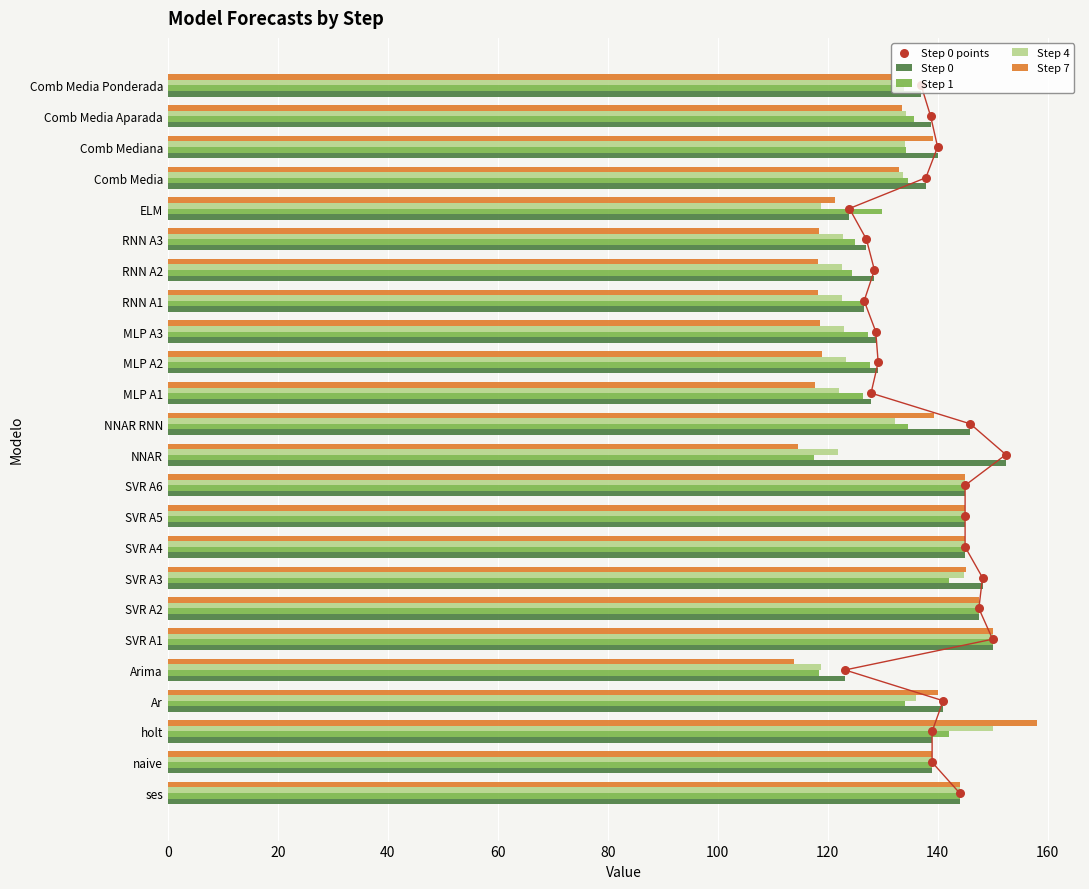

Which series contains the highest Y value?

Step 7